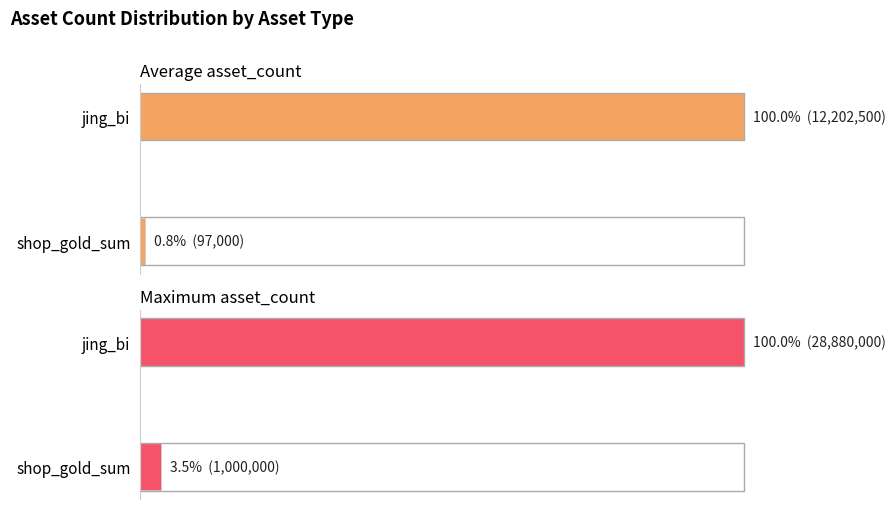

Which series has the largest total across all categories?

Maximum asset_count